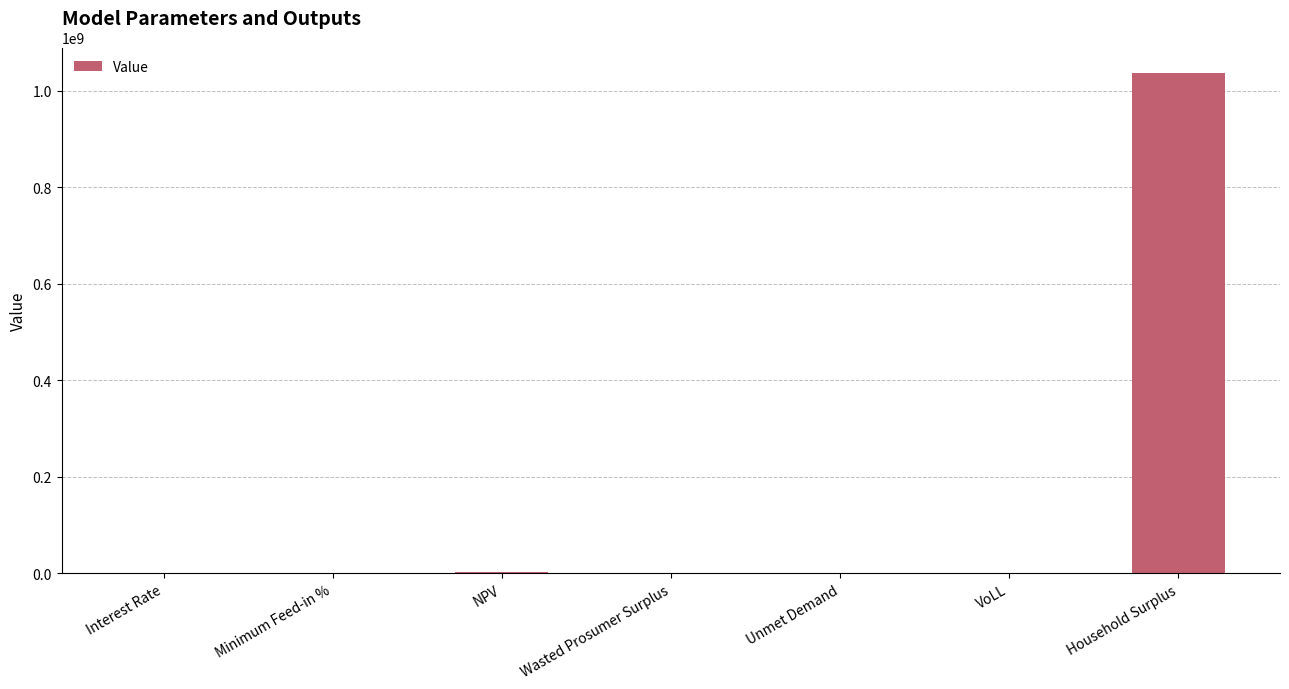

Between Household Surplus and VoLL, which is larger?

Household Surplus